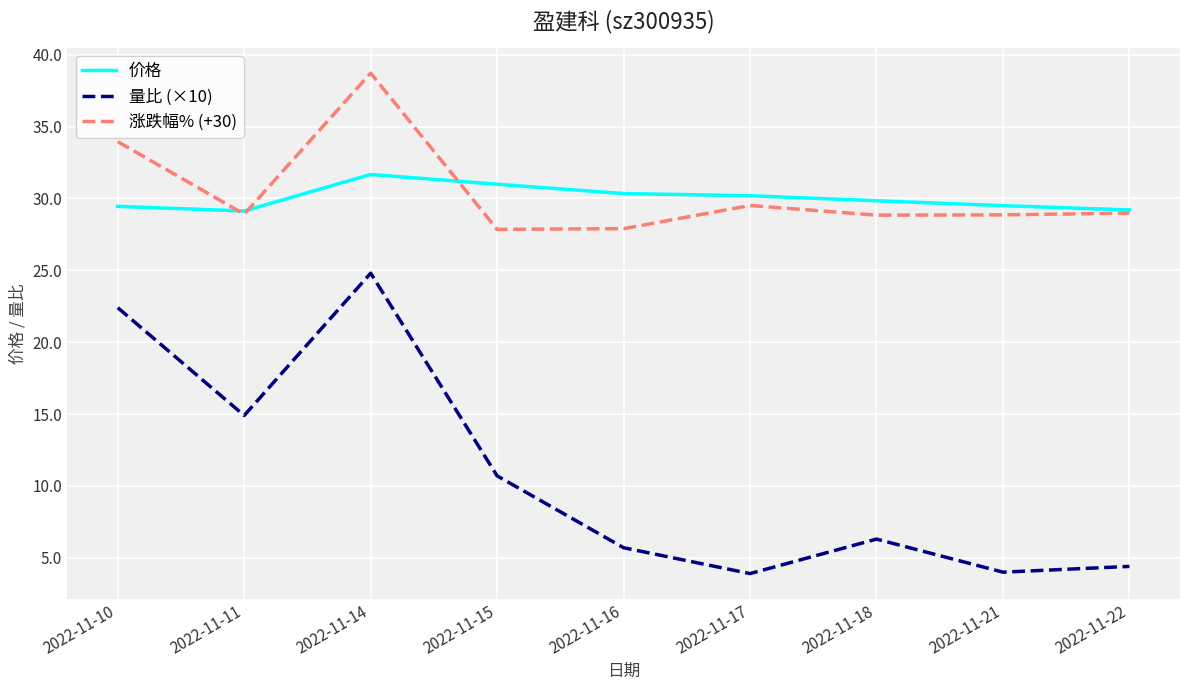

Is the value of 价格 at 2022-11-11 greater than the value of 量比 (×10) at 2022-11-16?

Yes